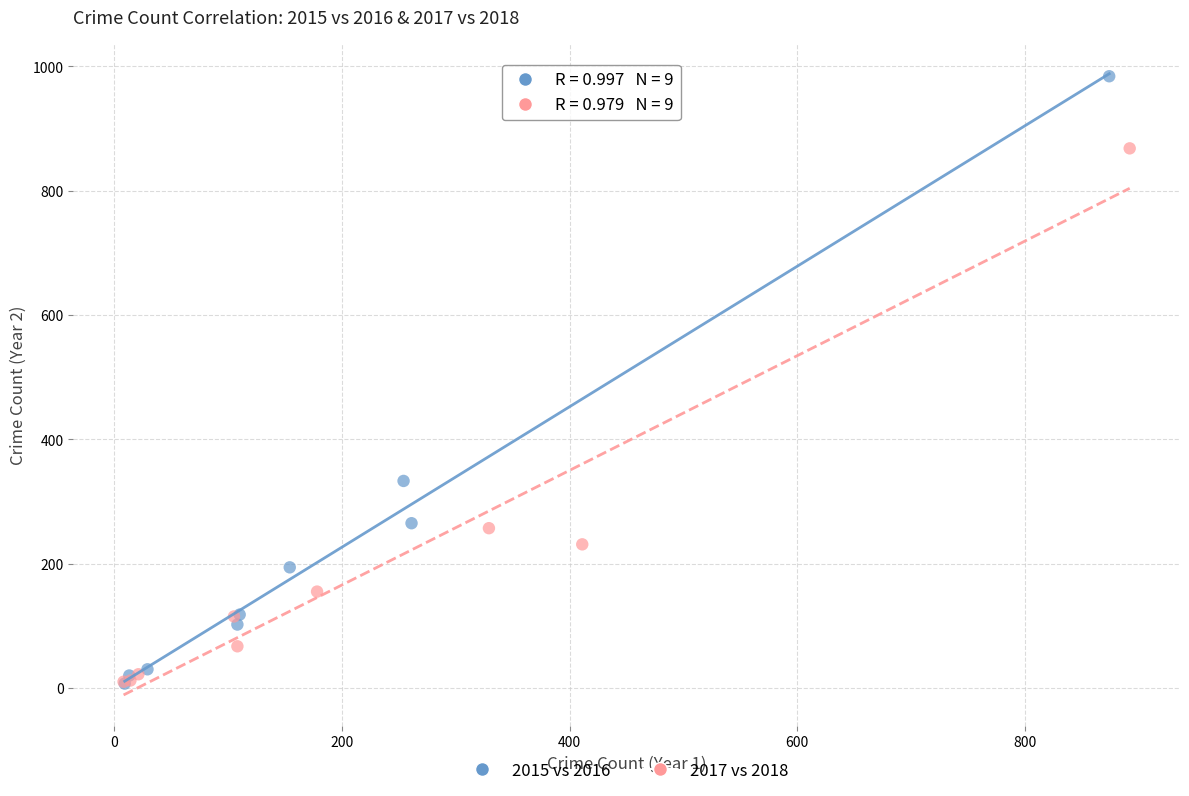

Which series contains the highest Y value?

2015 vs 2016